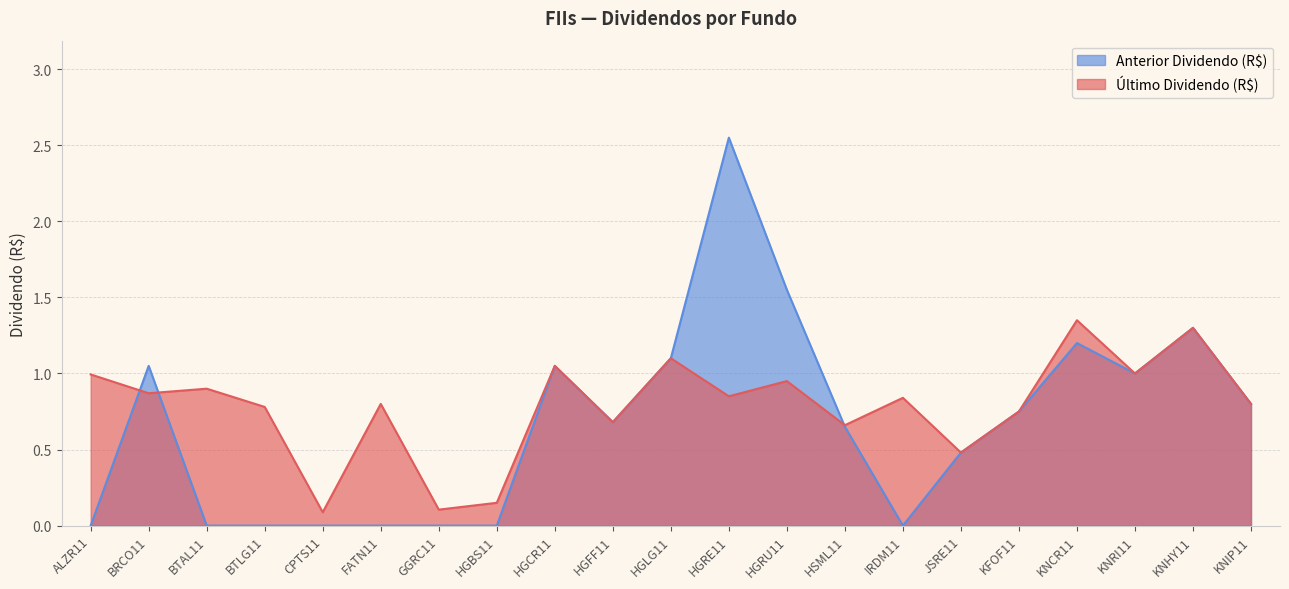

In Último Dividendo (R$), how many points are higher than both neighbors (excluding endpoints)?

8